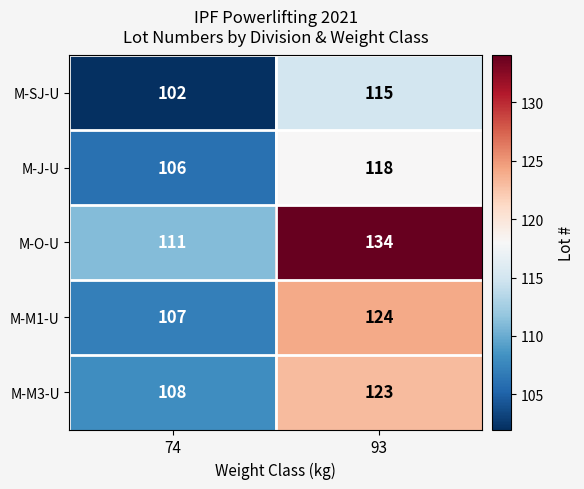

At how many categories does at least one series exceed 128?

1